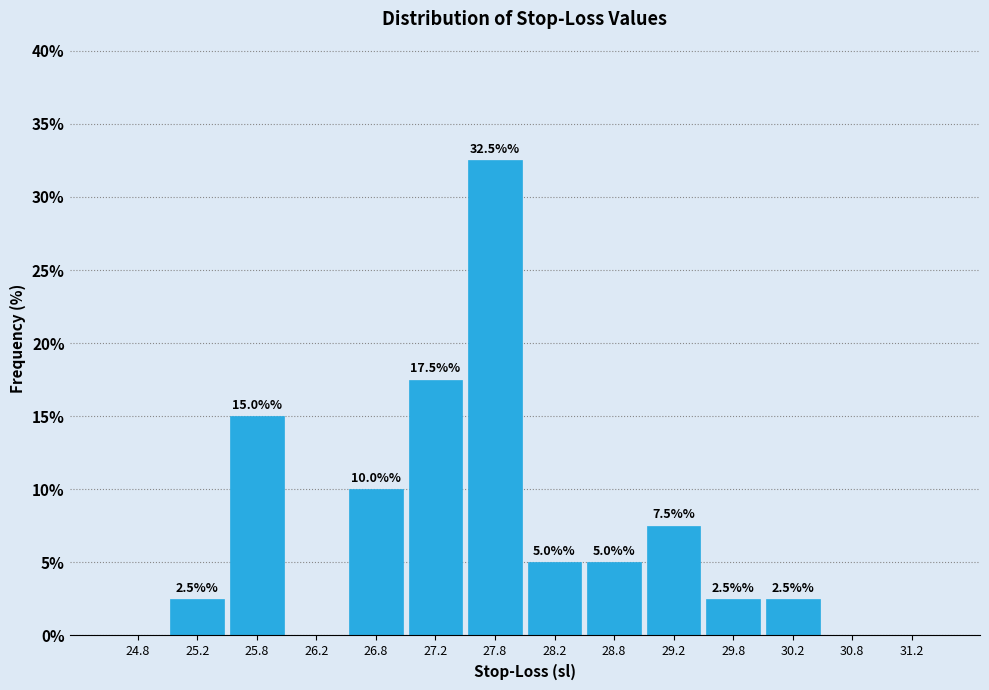

Which range on the x-axis has the tallest bar?

27.5 to 28.0